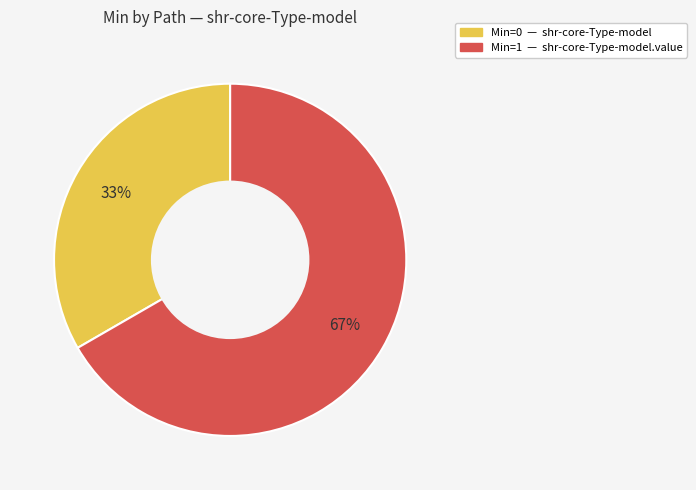

Is there a majority slice in this chart?

Yes